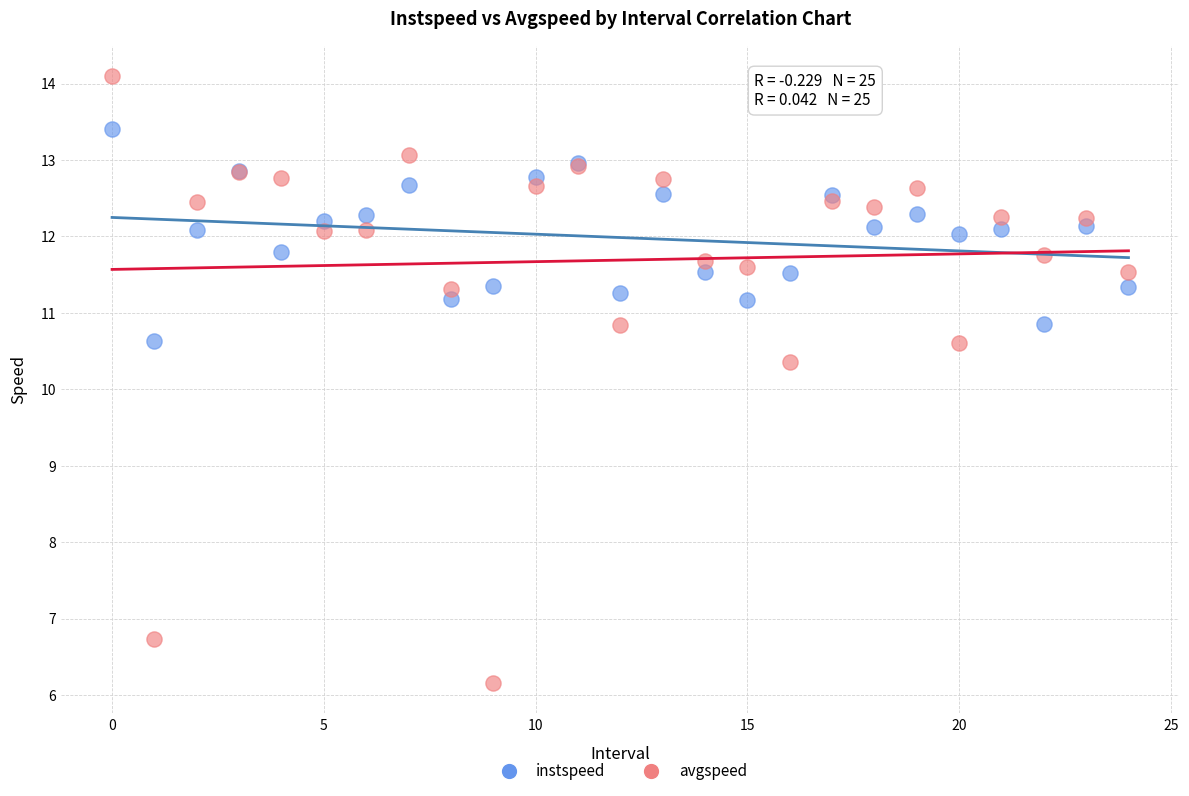

Across all series, what Y value is closest to 10?

10.4